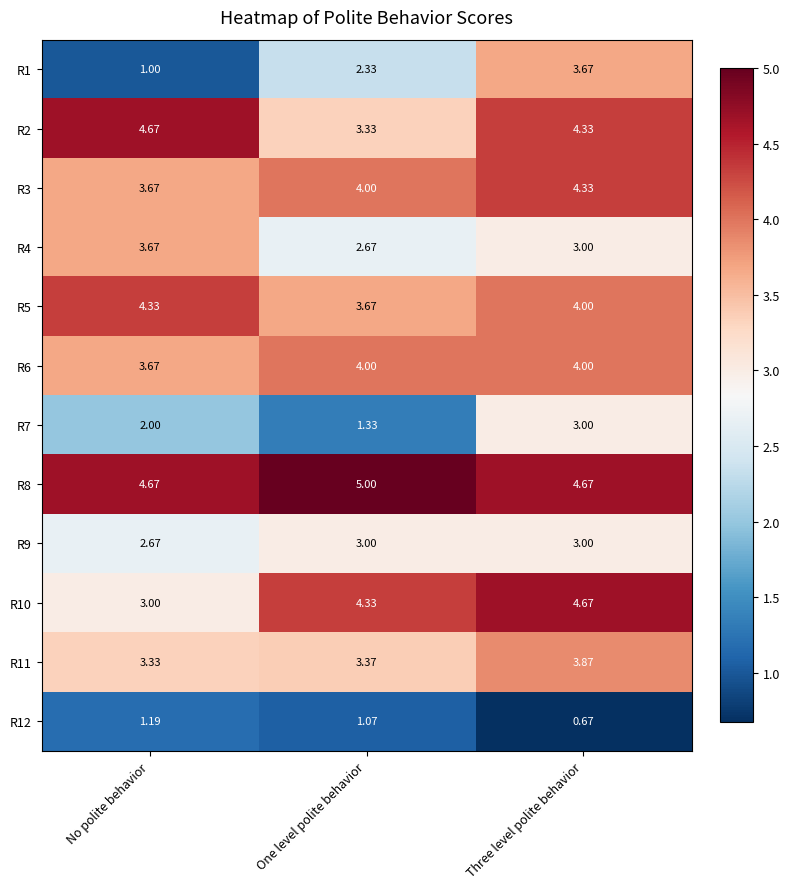

At which category does the chart reach its minimum across all series?

Three level polite behavior